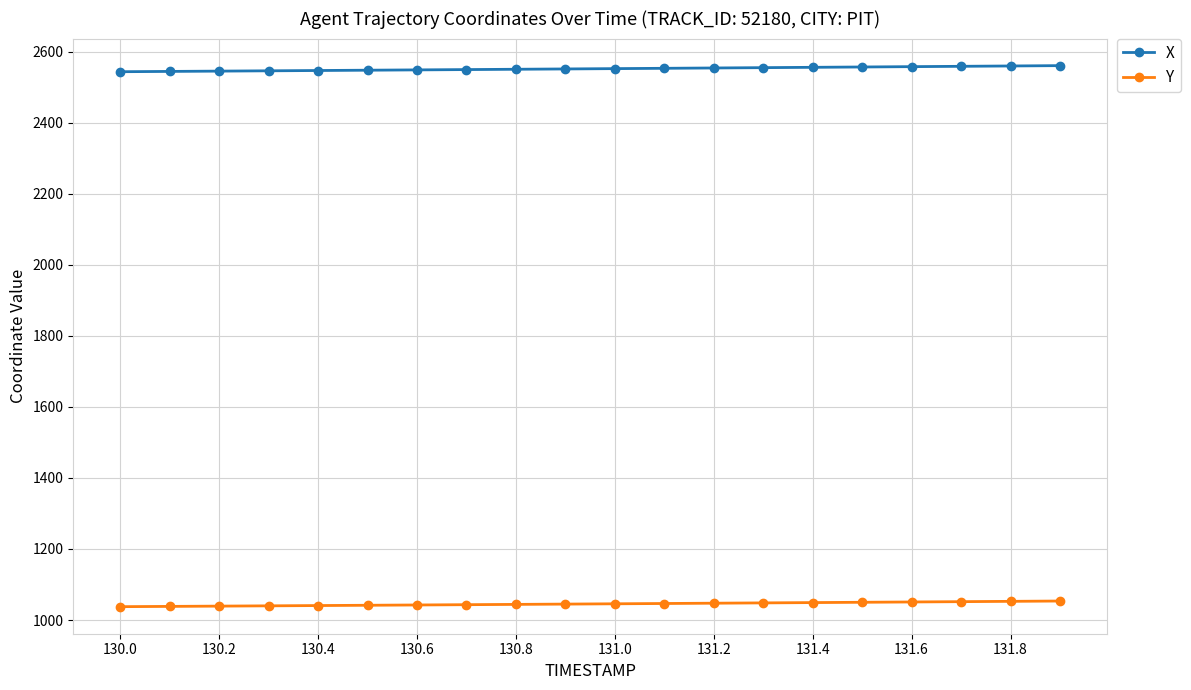

At how many categories does at least one series exceed 1637?

20